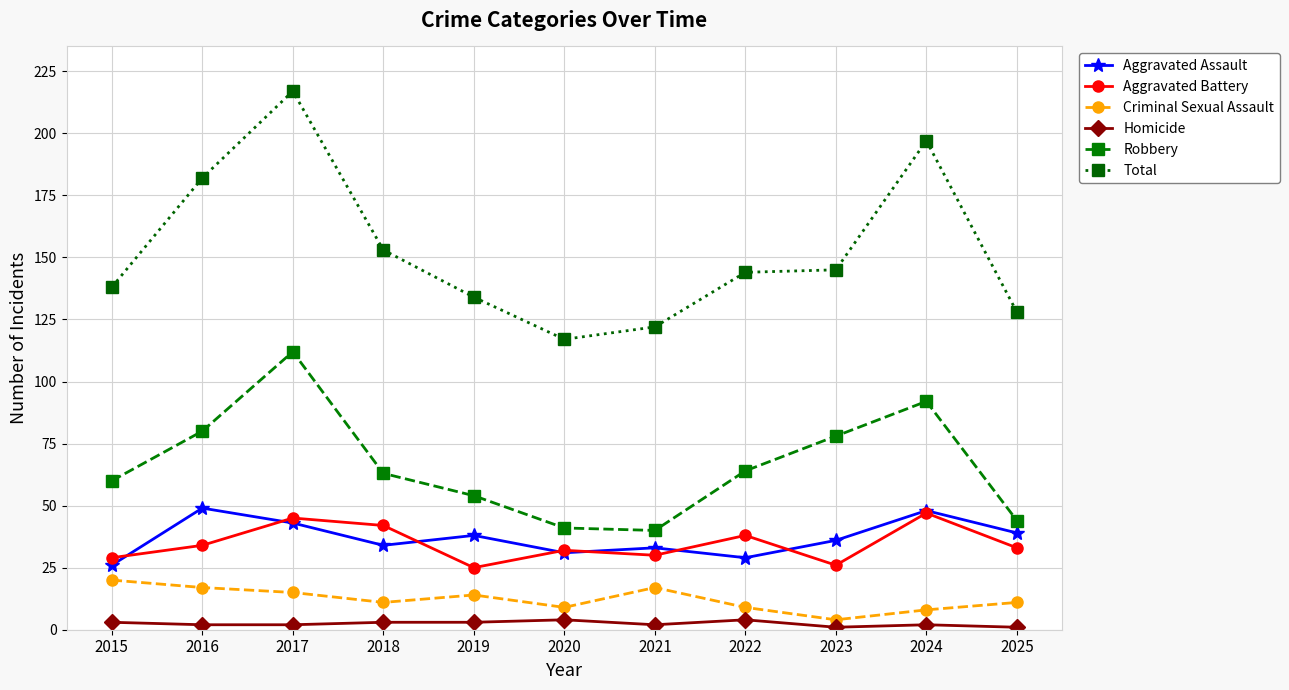

What is the value of the Homicide point at the 2nd from the left?

2